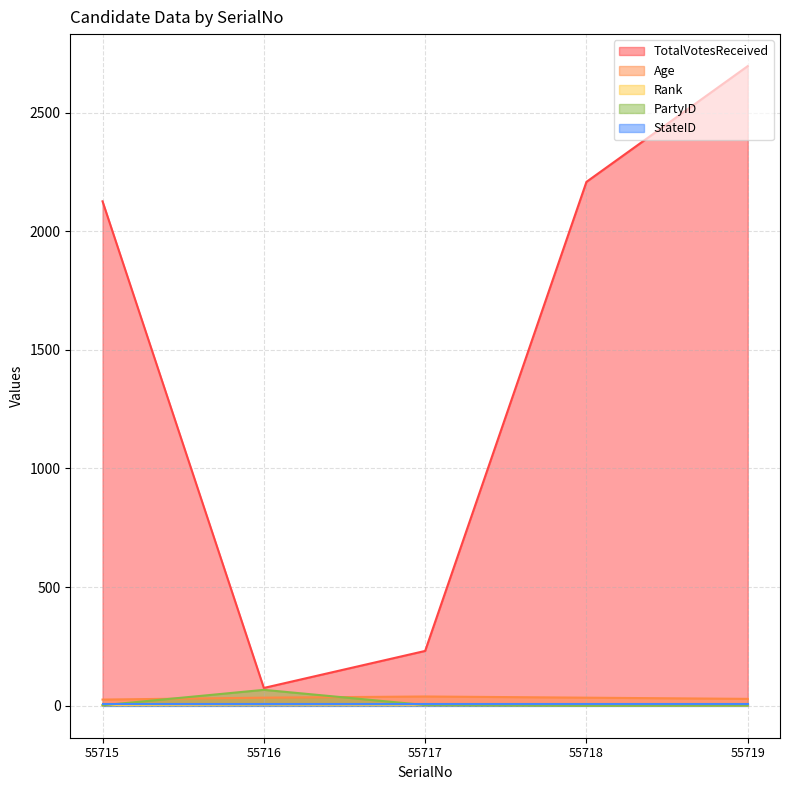

Does the chart have visible grid lines?

Yes